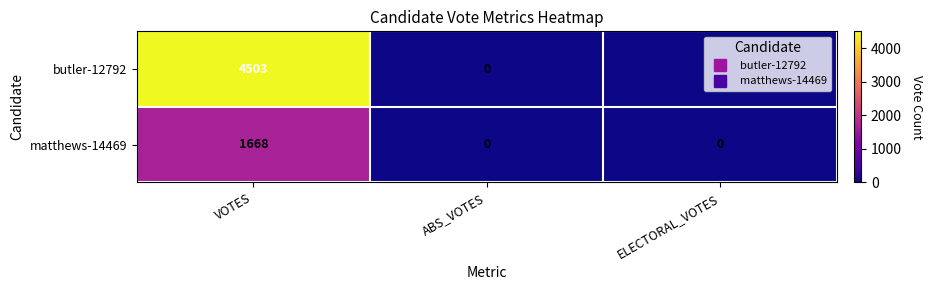

At how many categories does at least one series exceed 1462?

1